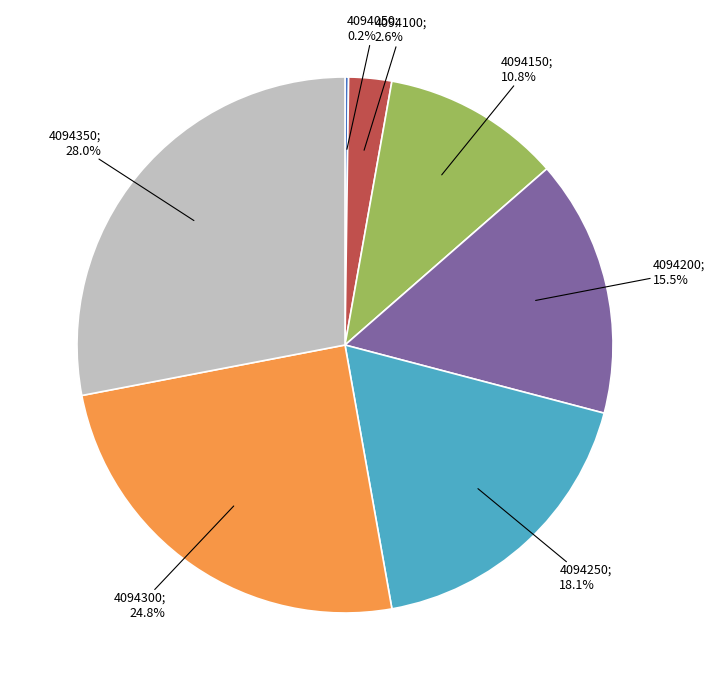

Does any single category account for the majority?

No